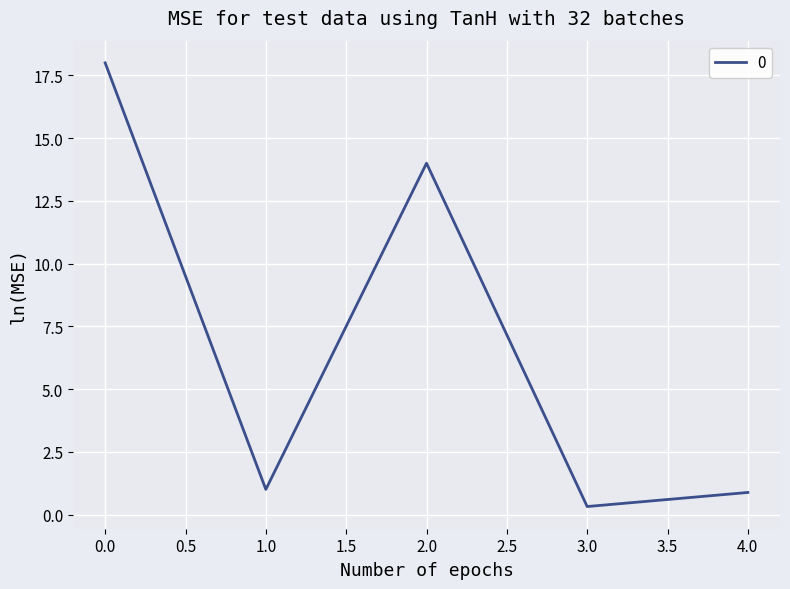

How many series are shown in this chart?

1